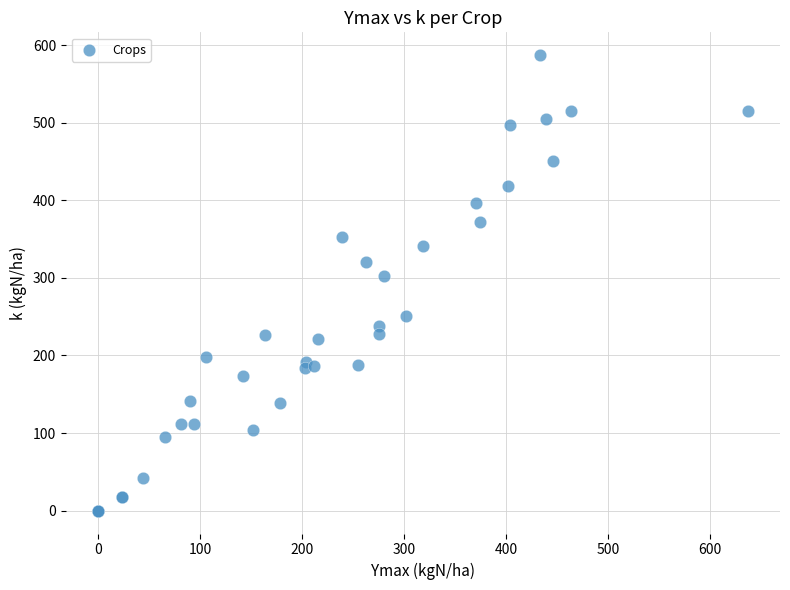

What Y value in the scatter plot is closest to 293?

302